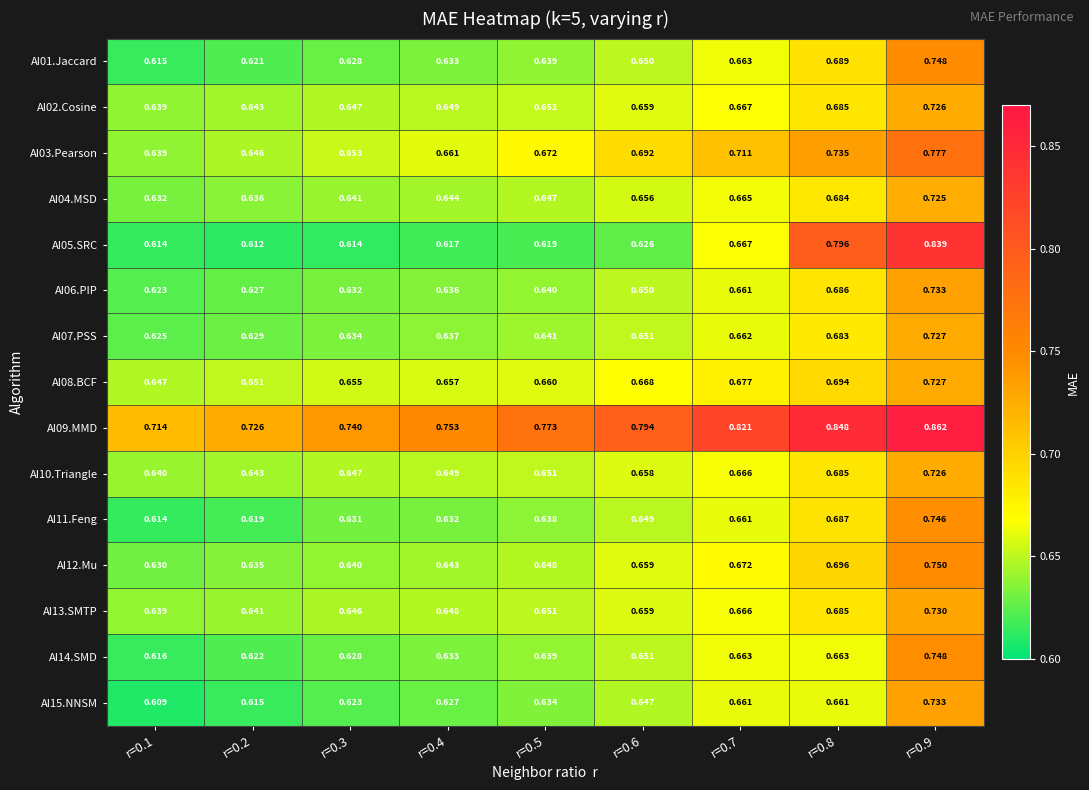

Is the value of AI13.SMTP at r=0.6 greater than the value of AI09.MMD at r=0.4?

No